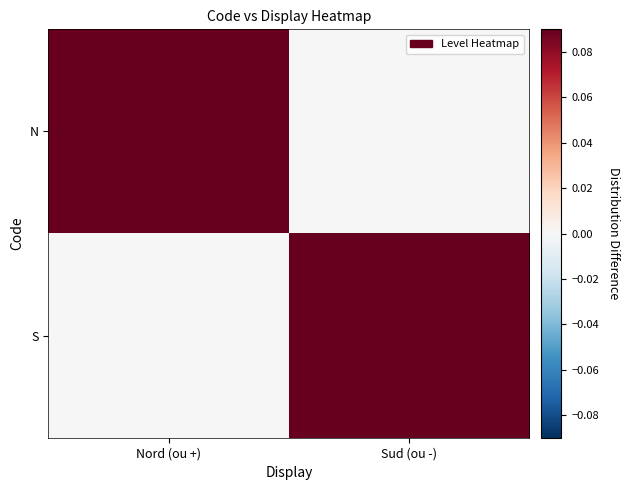

Count the number of data series in this chart.

2